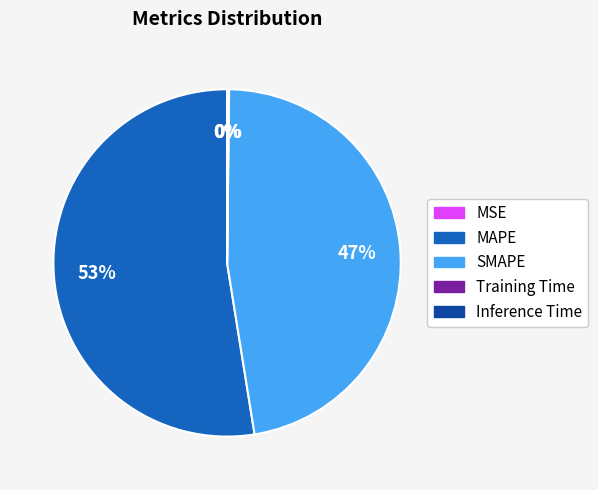

Do MAPE and SMAPE together represent more than half of the pie?

Yes